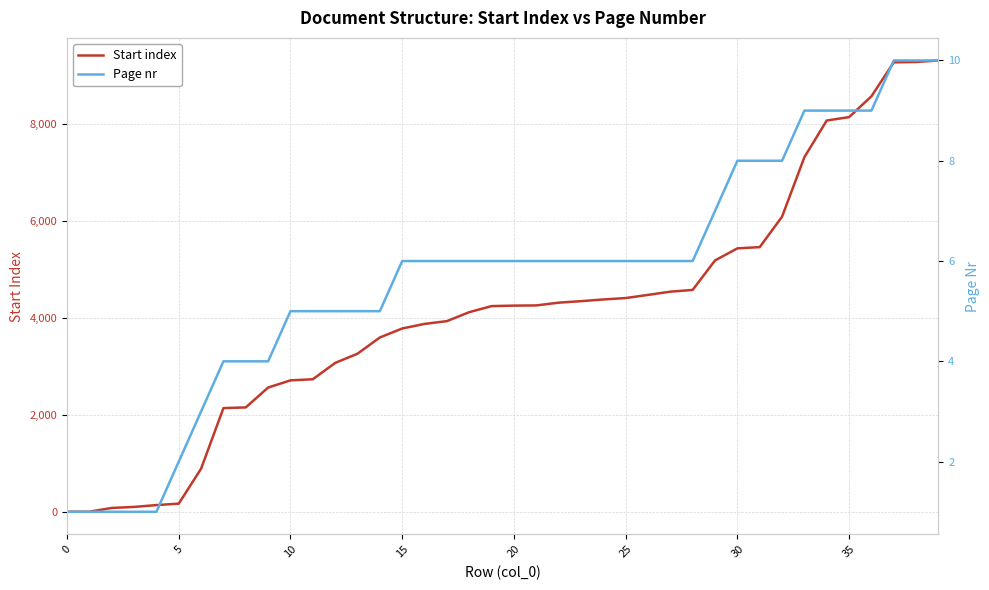

The Page nr series shows 7 at 29. True or false?

True